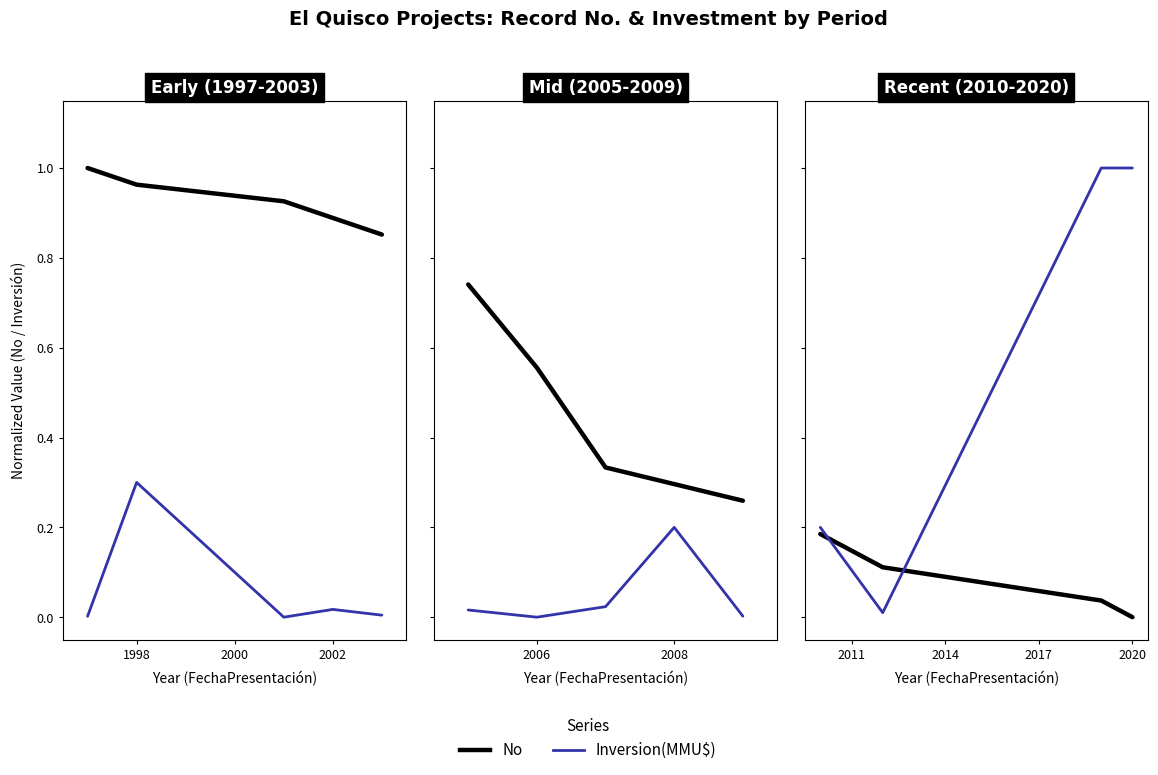

Between 1996 and 1998, which series saw the biggest shift?

Inversion(MMU$)